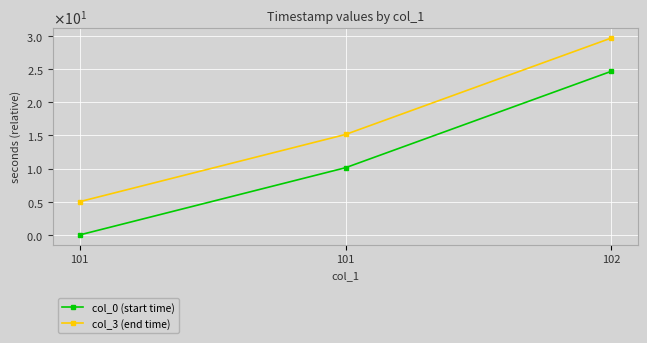

Where is col_0 (start time) nearest to the value 12?

101